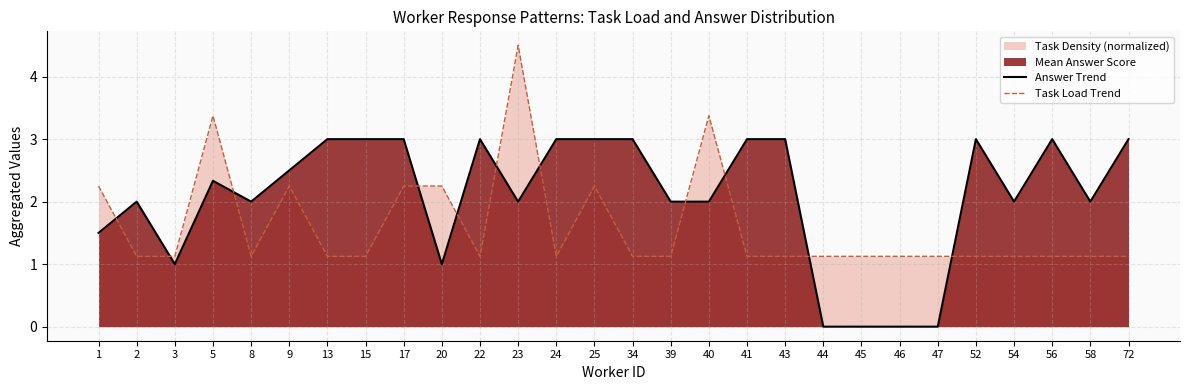

What is the difference between the highest and lowest values at 24?

1.9